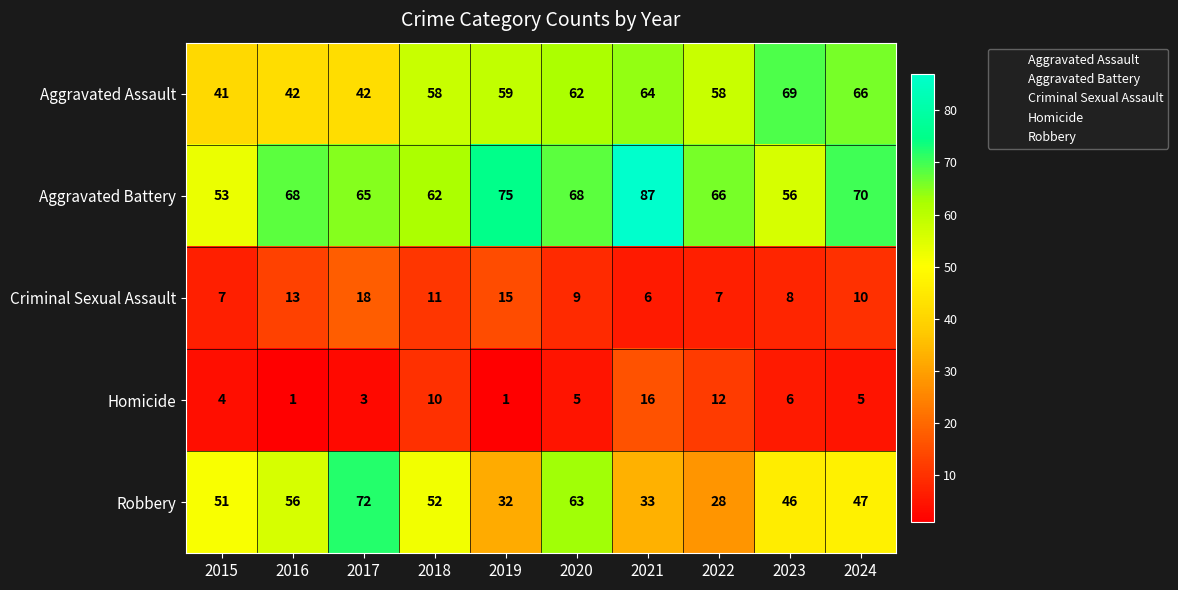

Which series has the largest total across all categories?

Aggravated Battery